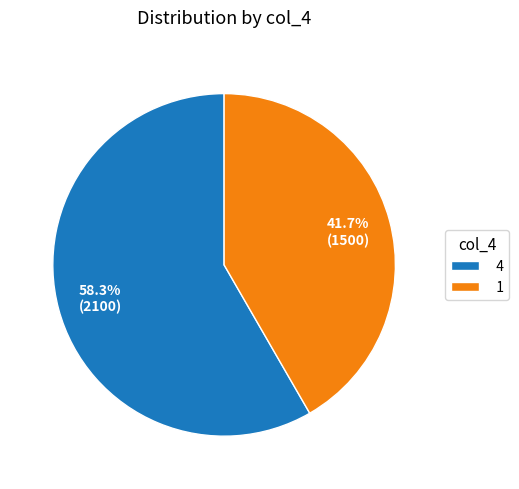

To the nearest percent, what is the combined percentage of 4 and 1?

100%